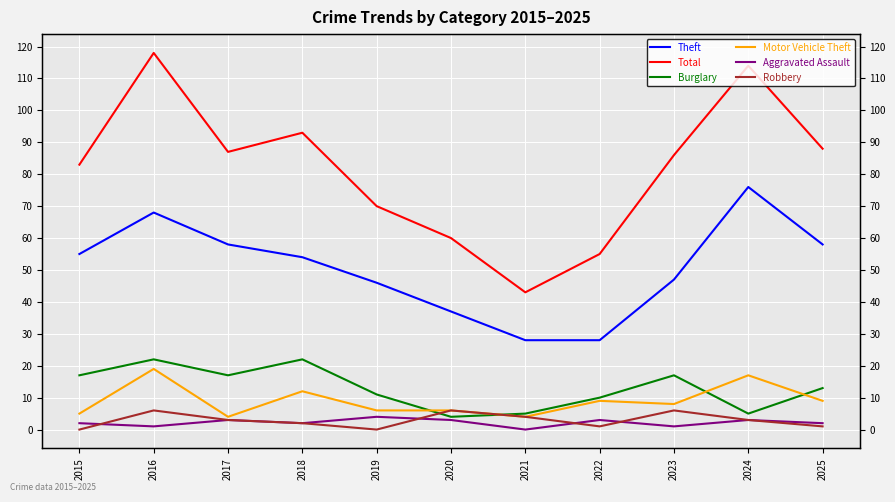

List the series in order of their peak value, highest first.

Total, Theft, Burglary, Motor Vehicle Theft, Robbery, Aggravated Assault